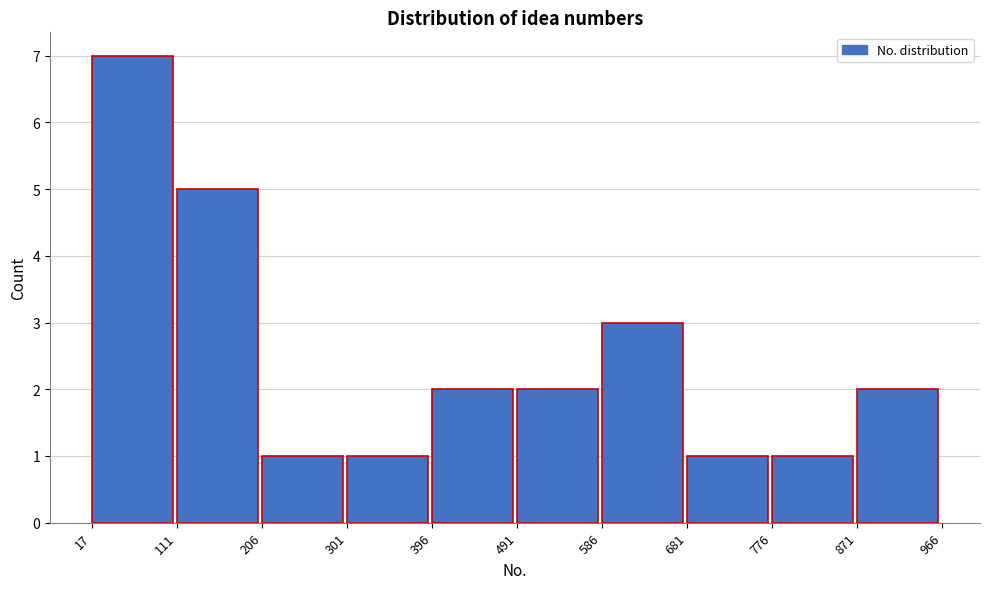

Which range on the x-axis has the tallest bar?

17 to 111